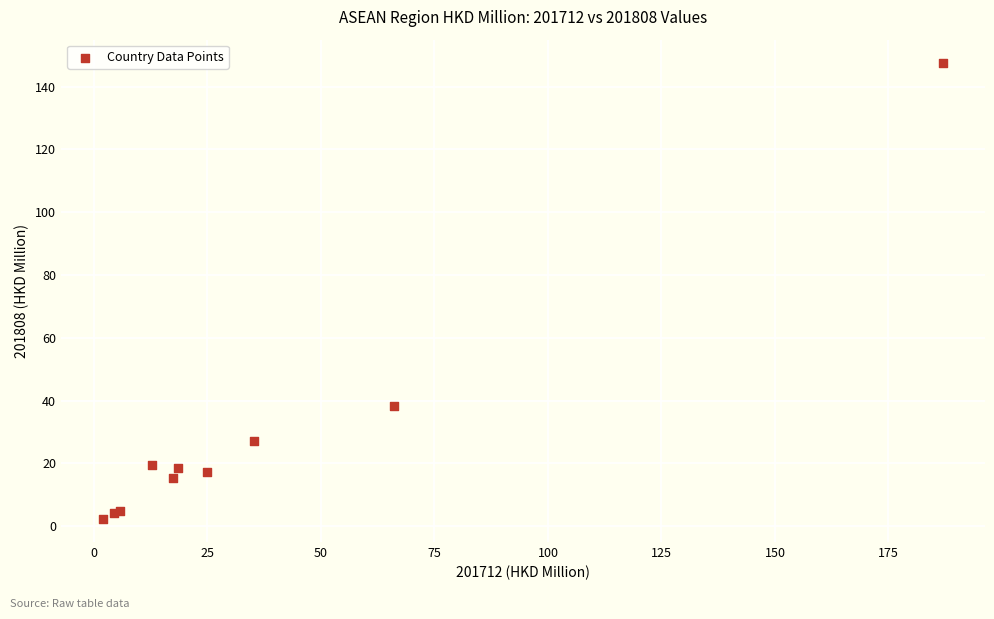

What Y value in the scatter plot is closest to 74?

38.1